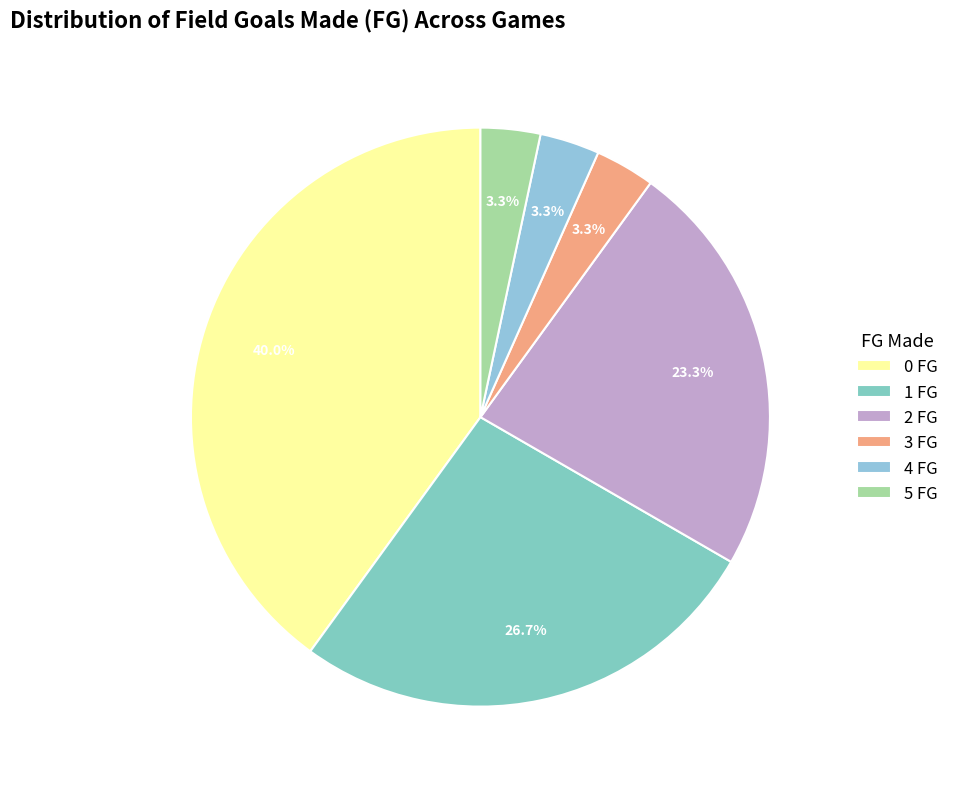

The 5 FG slice represents 16% of the pie. True or false?

False